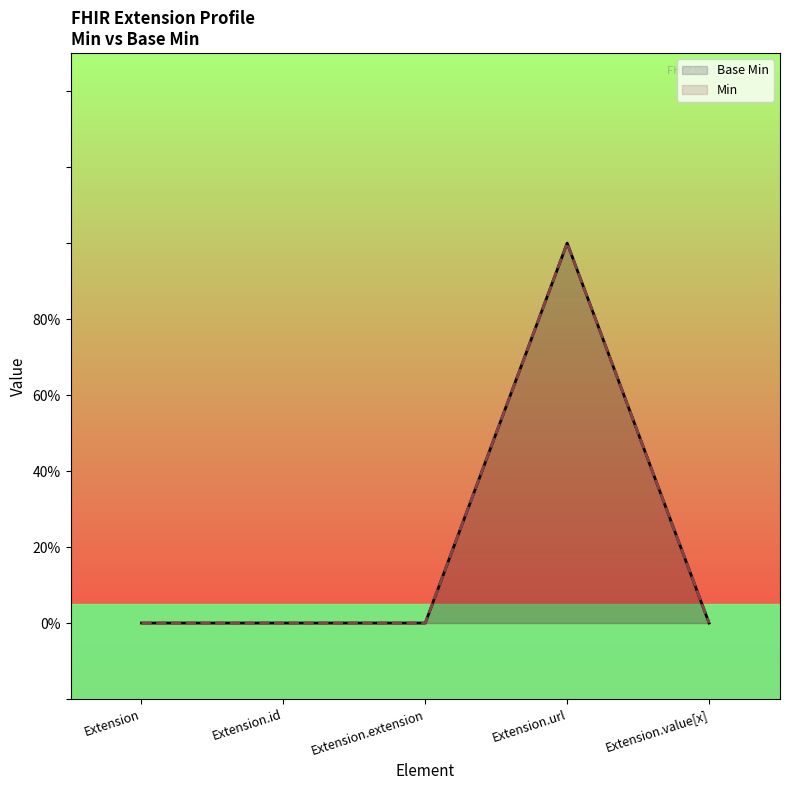

At which category does Min reach its first local peak?

Extension.url